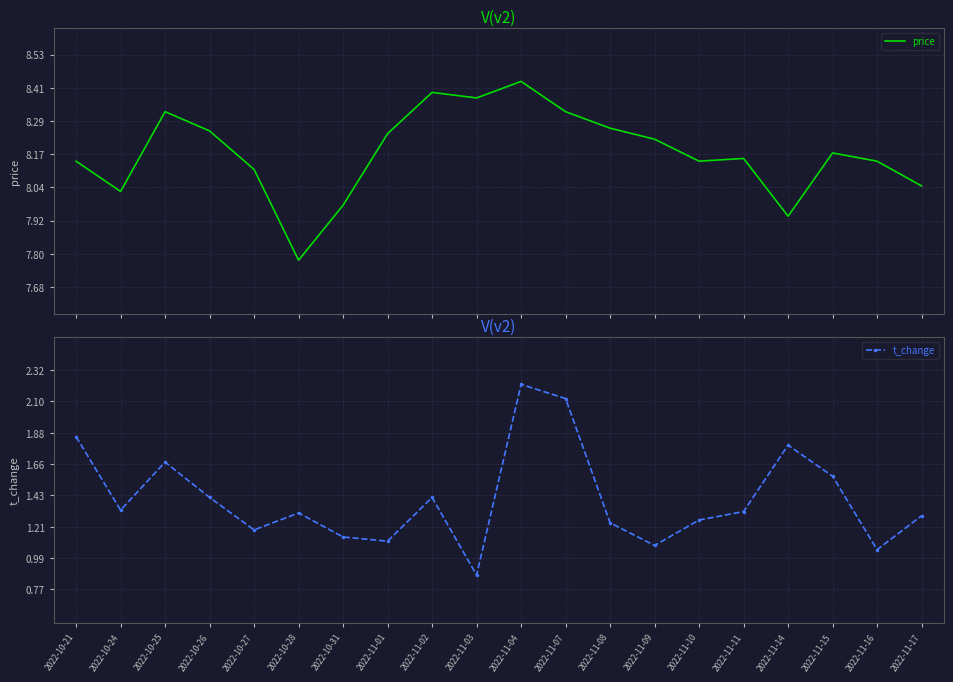

Is it true that t_change equals 1.3 at 2022-10-24?

True